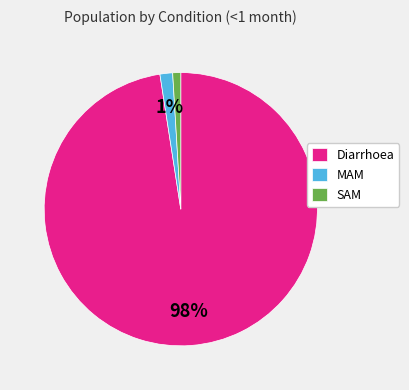

To the nearest percent, what is the average slice percentage?

33%